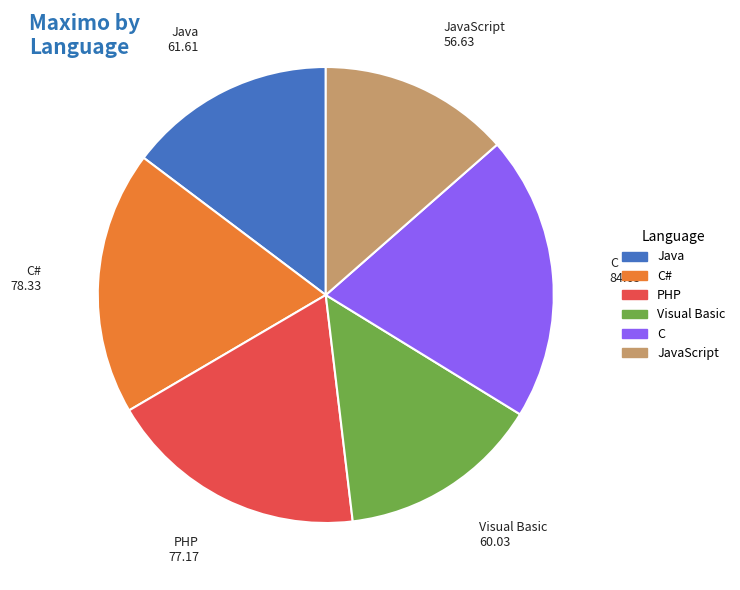

Does any single category account for the majority?

No